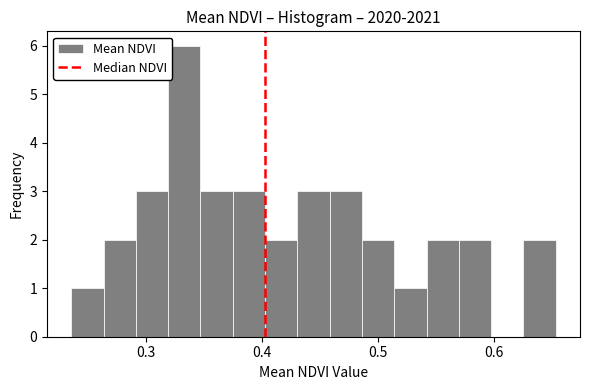

Around what value on the x-axis is the tallest bar? Give the approximate position of its centre, as read against the axis.

0.33